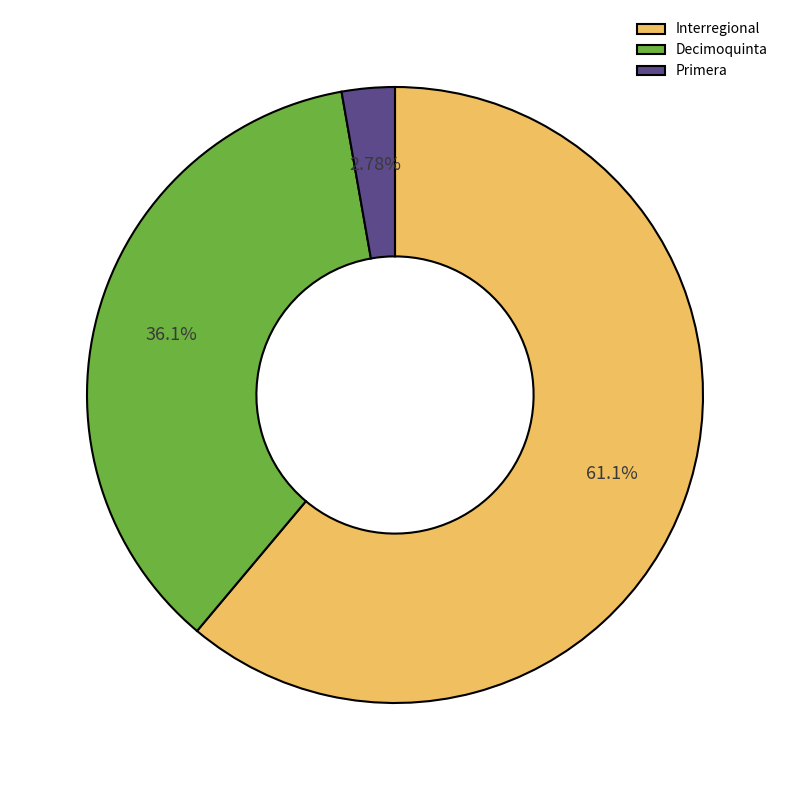

How many slices are in this pie chart?

3